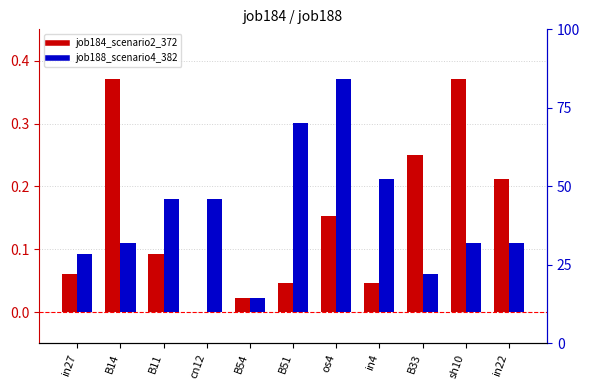

Reading left to right, extract all data points from this chart.

job184_scenario2_372: in27=0.1	B14=0.4	B11=0.1	cn12=0.0	B54=0.0	B51=0.0	os4=0.2	in4=0.0	B33=0.3	sh10=0.4	in22=0.2
job188_scenario4_382: in27=0.1	B14=0.1	B11=0.2	cn12=0.2	B54=0.0	B51=0.3	os4=0.4	in4=0.2	B33=0.1	sh10=0.1	in22=0.1